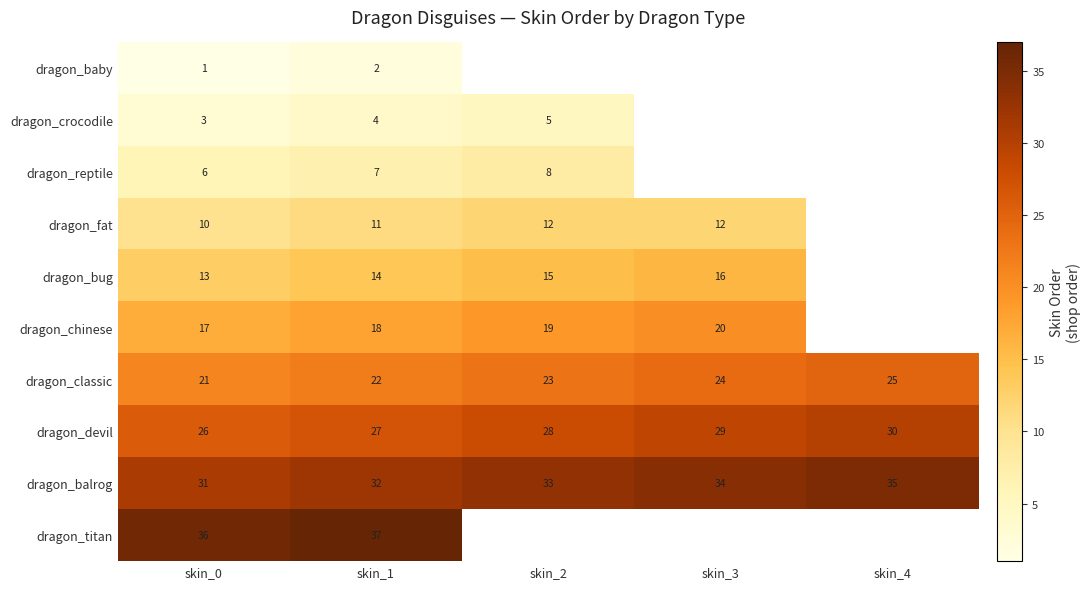

Is it true that dragon_chinese equals 28 at skin_1?

False